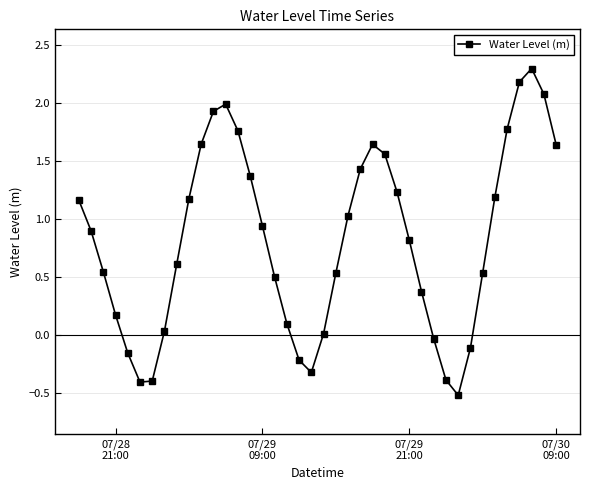

How many points are lower than both their immediate neighbors (excluding endpoints)?

3